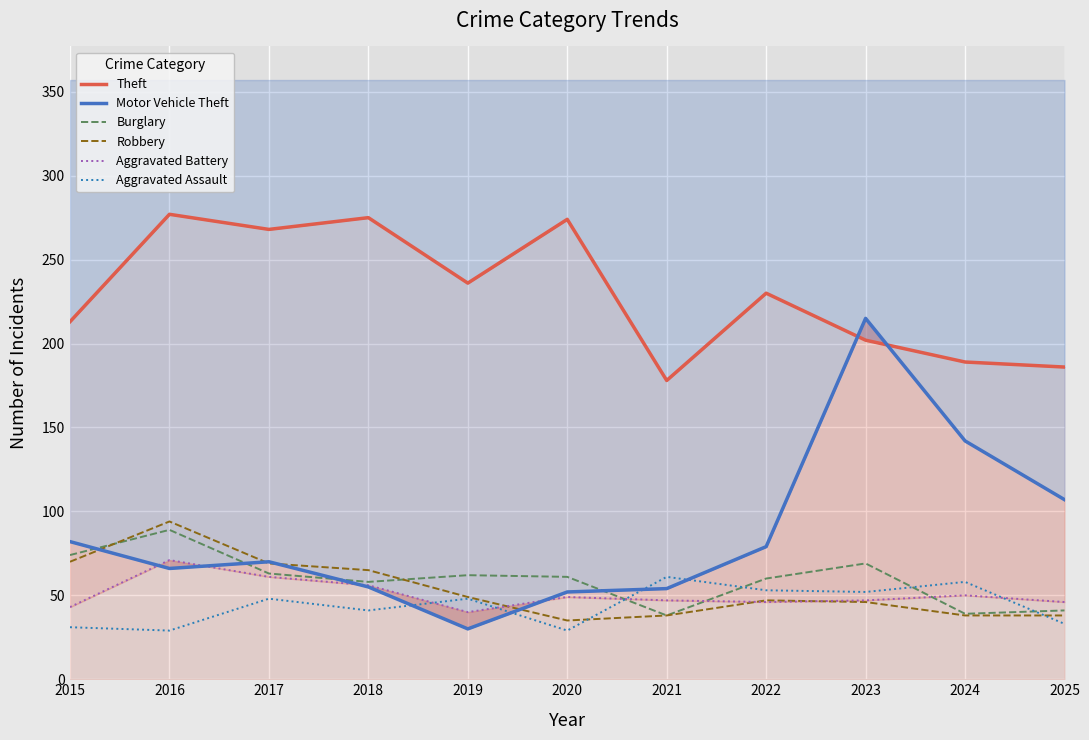

Which label corresponds to the smallest value in the chart?

2016